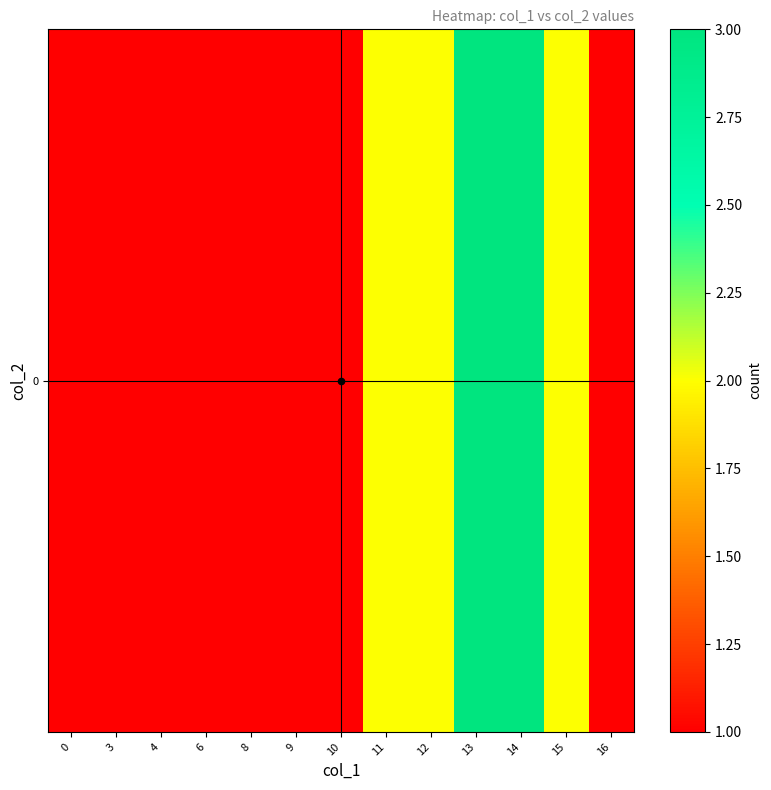

Rank the categories by value from highest to lowest.

13, 14, 11, 12, 15, 0, 3, 4, 6, 8, 9, 10, 16